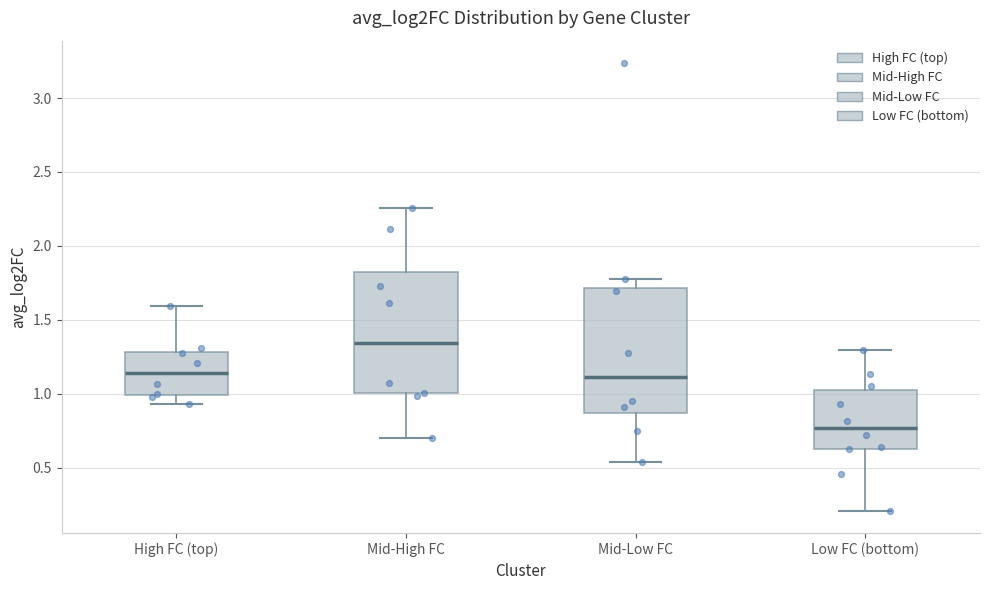

Reading left to right, read every box against the y-axis: the position of its median line, the range the box covers, and the ends of its whiskers. The values are not printed on the chart, so give them approximately, as read against the axis.

High FC (top): median 1.15, box 1.00 to 1.30, whiskers 0.95 to 1.60
Mid-High FC: median 1.35, box 1.00 to 1.80, whiskers 0.70 to 2.25
Mid-Low FC: median 1.10, box 0.85 to 1.70, whiskers 0.55 to 1.75
Low FC (bottom): median 0.75, box 0.65 to 1.00, whiskers 0.20 to 1.30